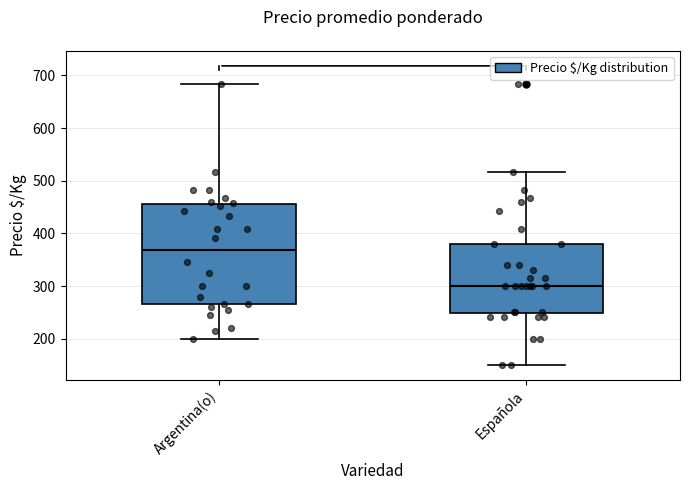

Which box's median line is the lowest?

Española